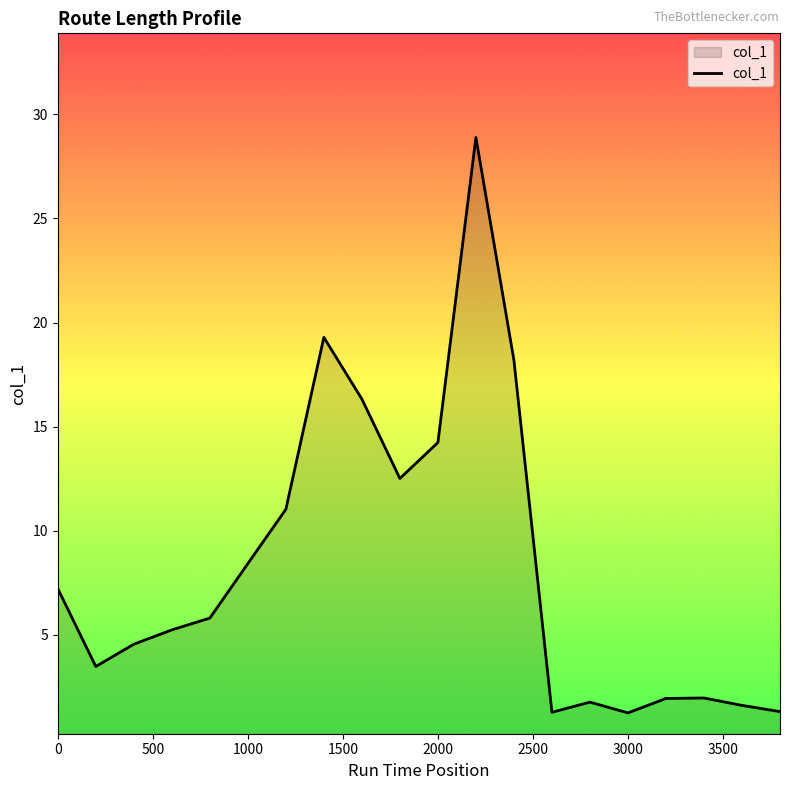

How many lines are shown in the chart?

1